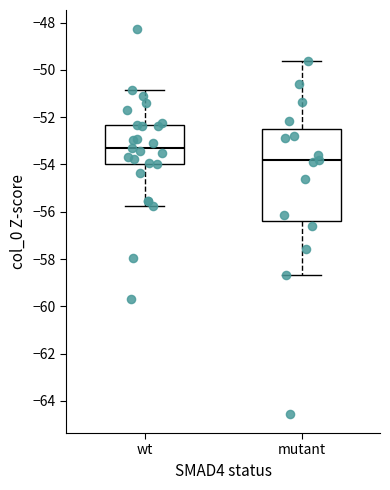

Reading left to right, read every box against the y-axis: the position of its median line, the range the box covers, and the ends of its whiskers. The values are not printed on the chart, so give them approximately, as read against the axis.

wt: median -53.2, box -54.0 to -52.4, whiskers -55.8 to -50.8
mutant: median -53.8, box -56.4 to -52.4, whiskers -58.6 to -49.6